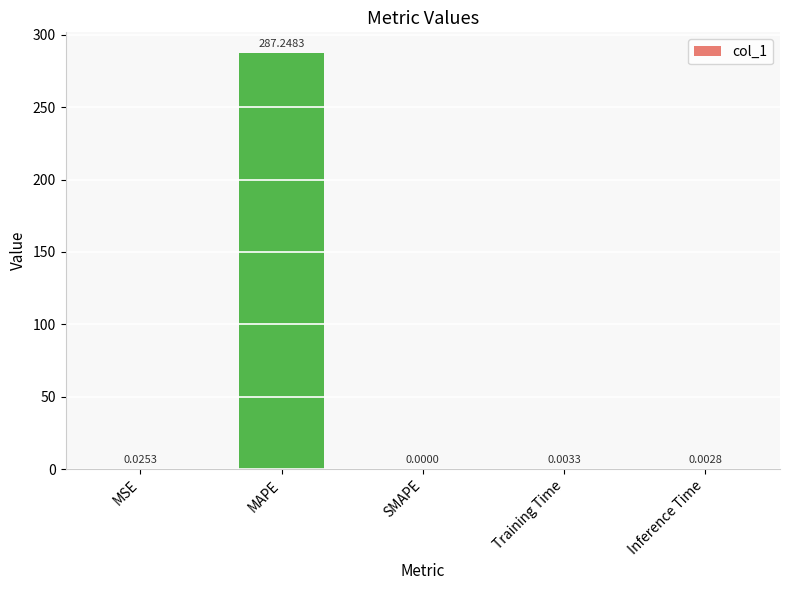

What is the sum of the values at MAPE and Training Time?

287.3